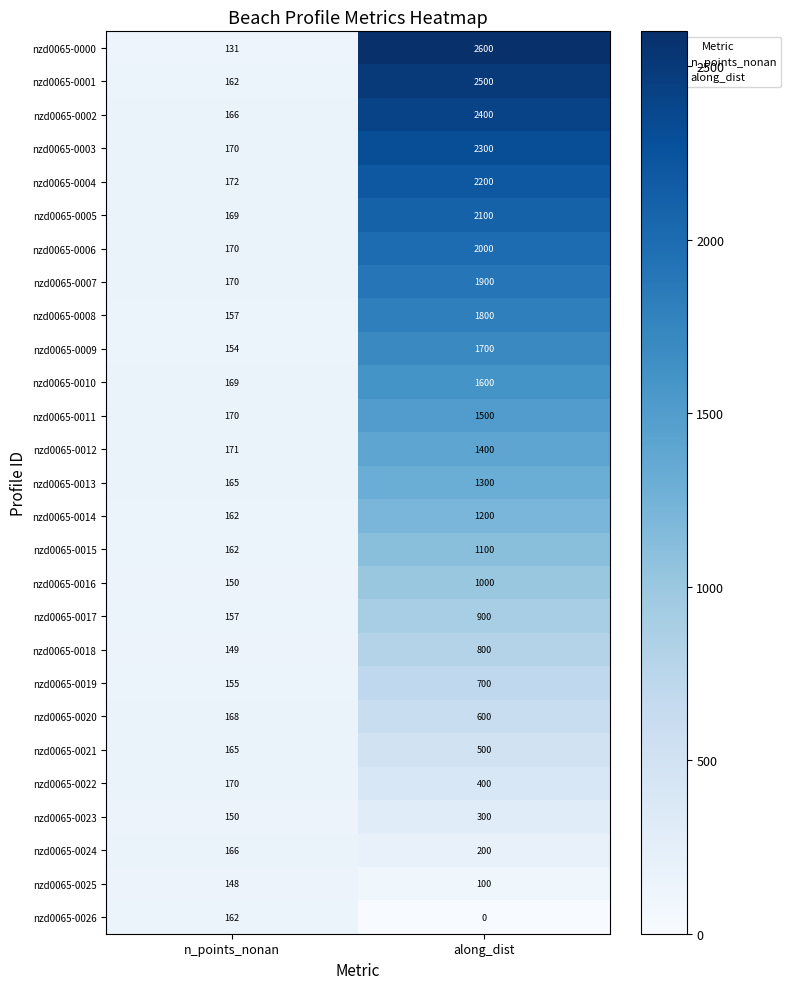

At how many categories does at least one series exceed 1020?

1